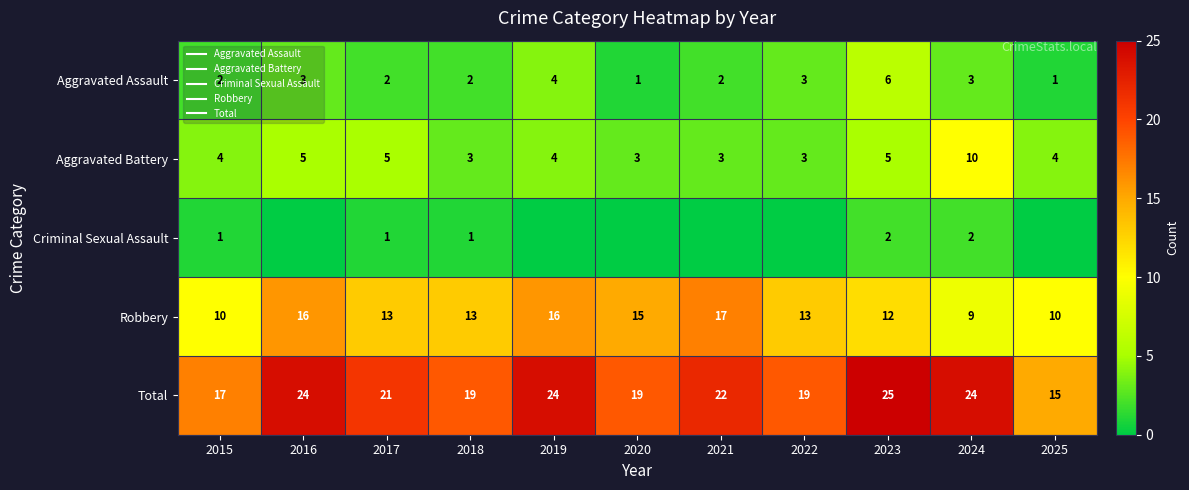

Rank the series by their maximum value, from lowest to highest.

Criminal Sexual Assault, Aggravated Assault, Aggravated Battery, Robbery, Total